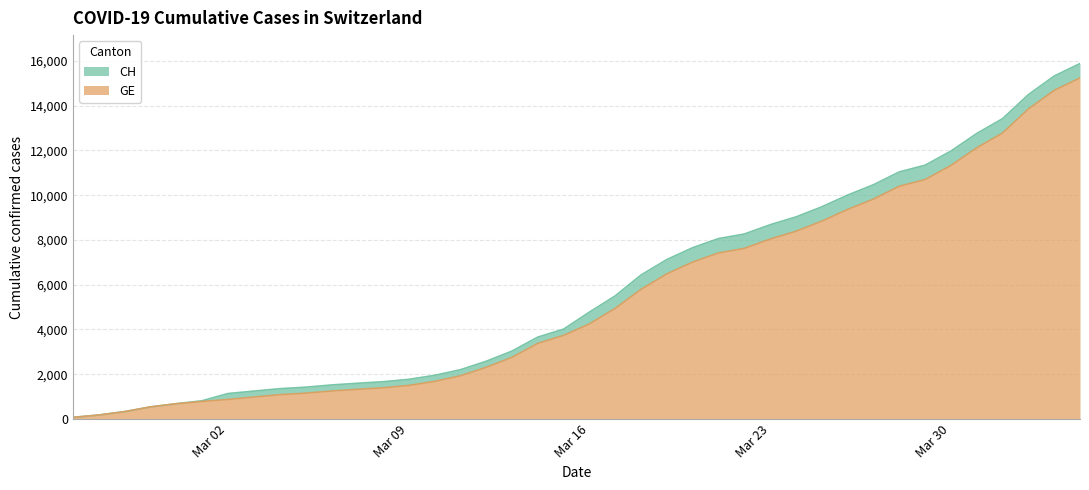

What is the difference between the GE values at 2020-02-29 and 2020-03-20?

6330